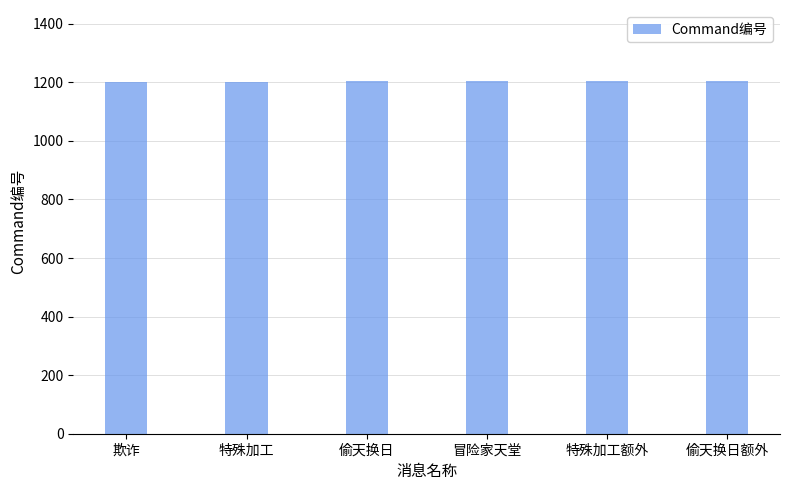

Count the values in the range 1202 to 1205.

4